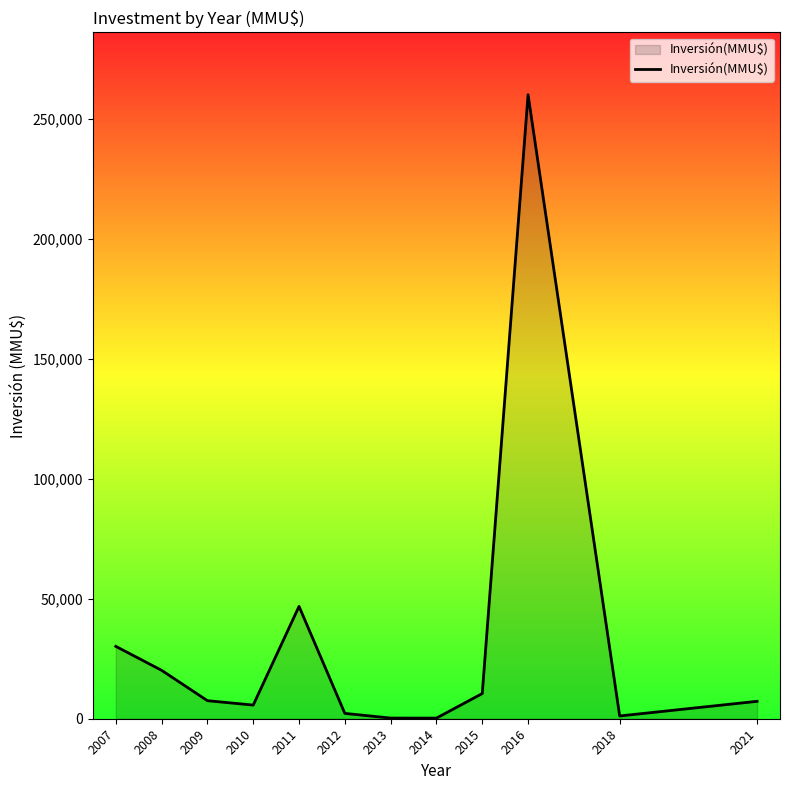

What is the greatest value displayed?

260000